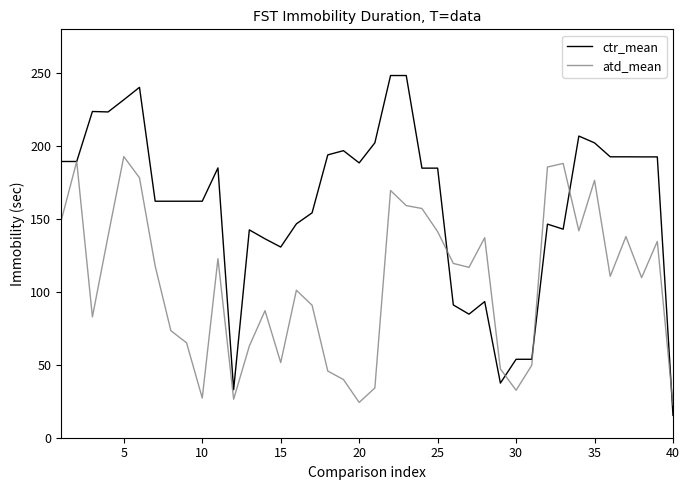

Which series has the largest total across all categories?

ctr_mean